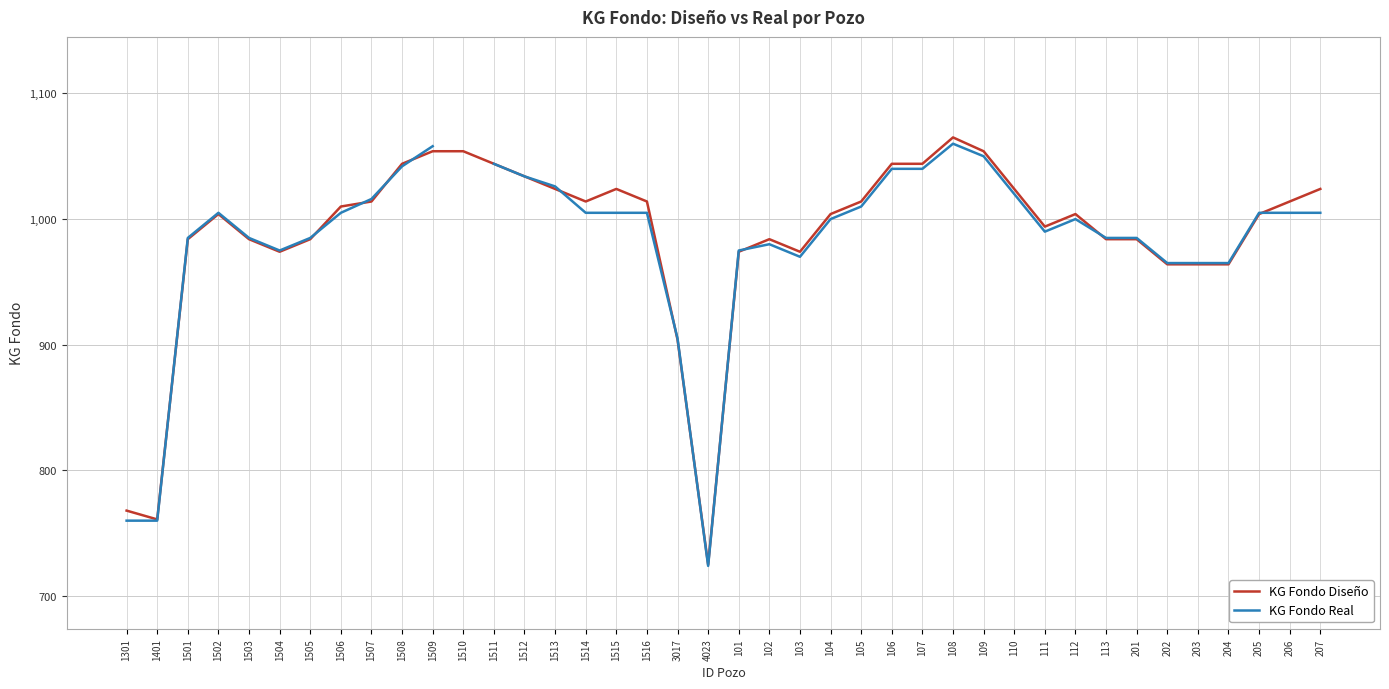

Rank the categories by KG Fondo Diseño value from highest to lowest.

108, 1509, 1510, 109, 1508, 1511, 106, 107, 1512, 1513, 1515, 110, 207, 1507, 1514, 1516, 105, 206, 1506, 1502, 104, 112, 205, 111, 1501, 1503, 1505, 102, 113, 201, 1504, 101, 103, 202, 203, 204, 3017, 1301, 1401, 4023